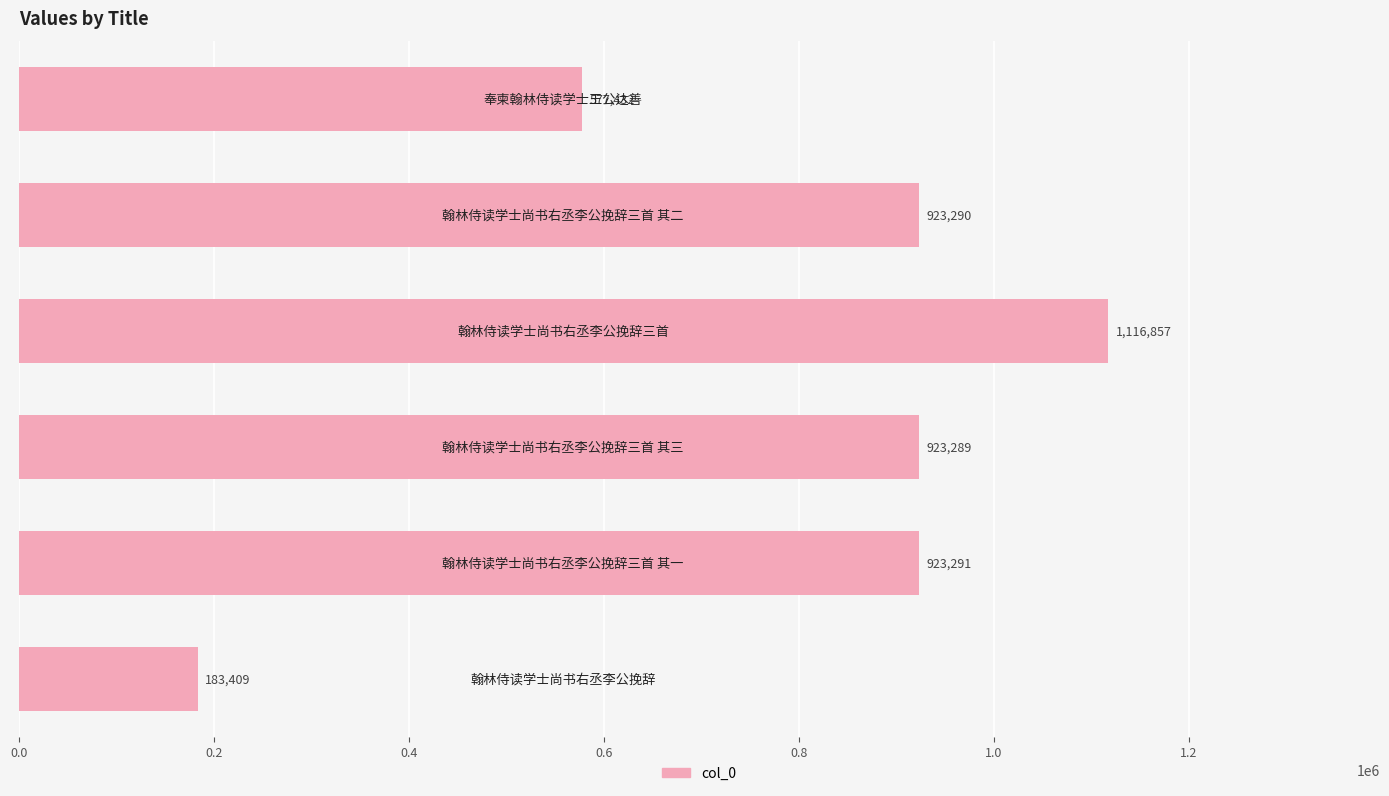

What is the difference between the maximum and minimum values?

933448